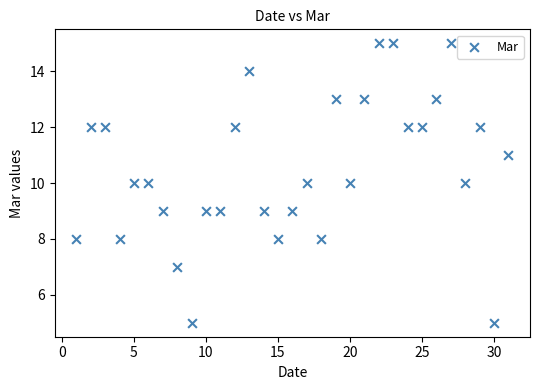

What is the range of Y values (max minus min)?

10